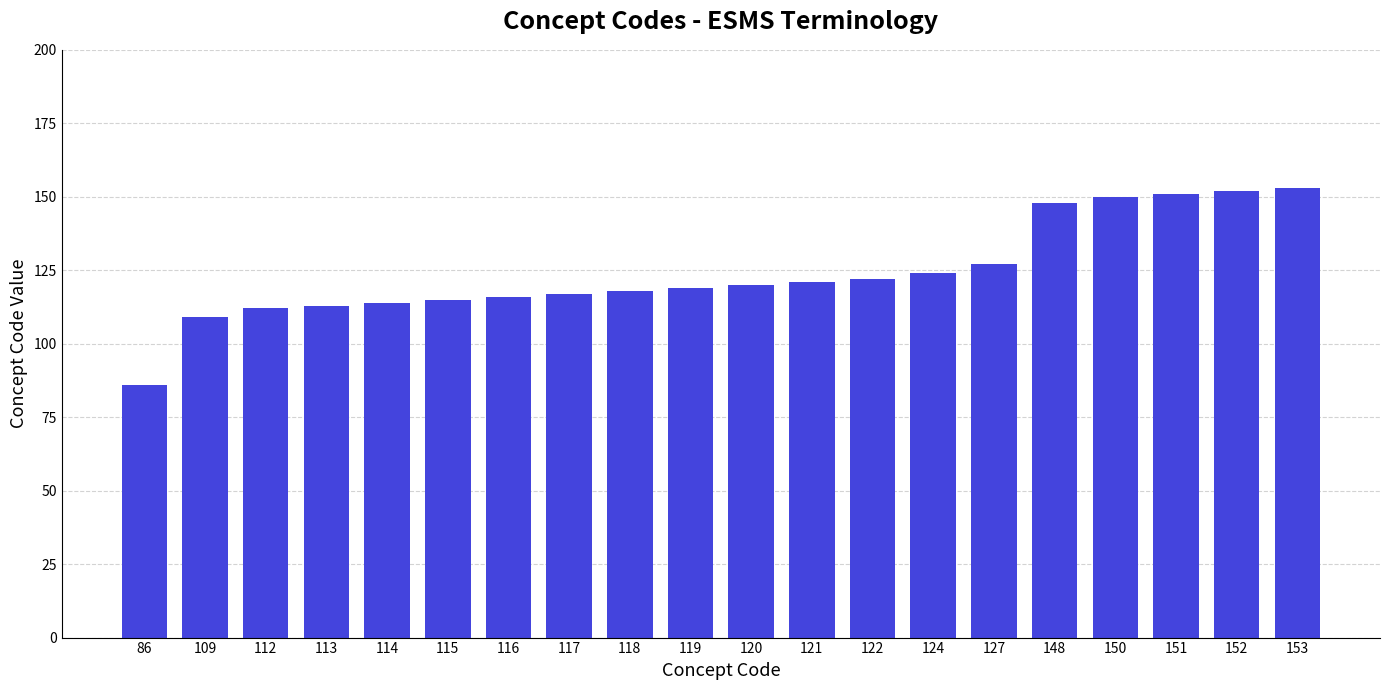

Approximately how many times larger is the value at 120 compared to 86?

1.4